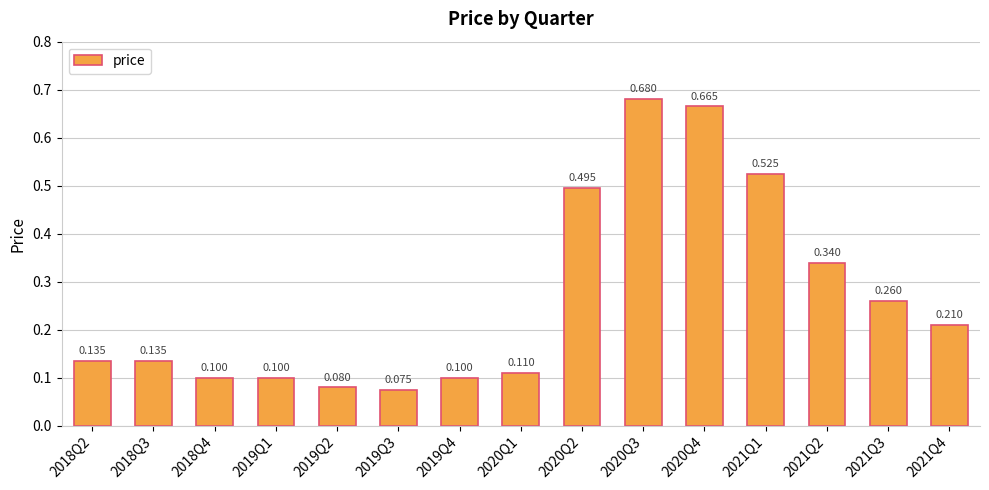

The value at 2018Q2 is 0.0. True or false?

False